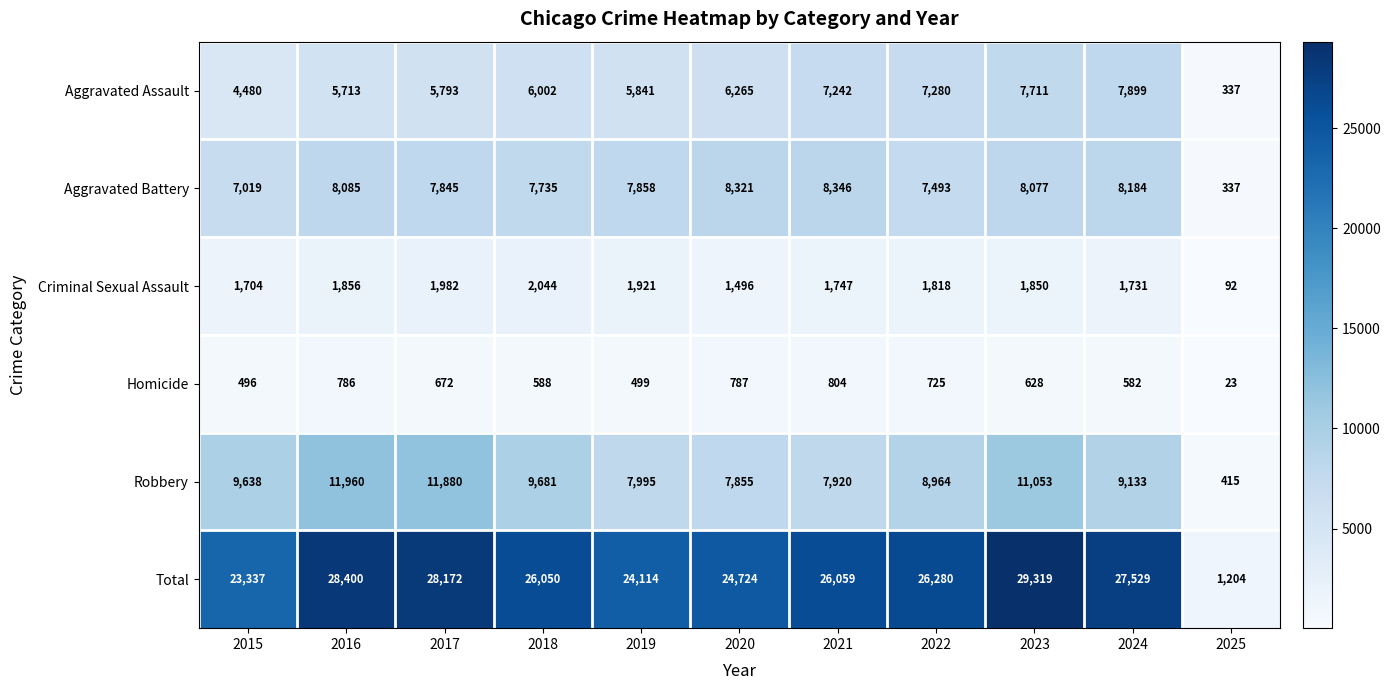

At which label is Total closest to 15261?

2015